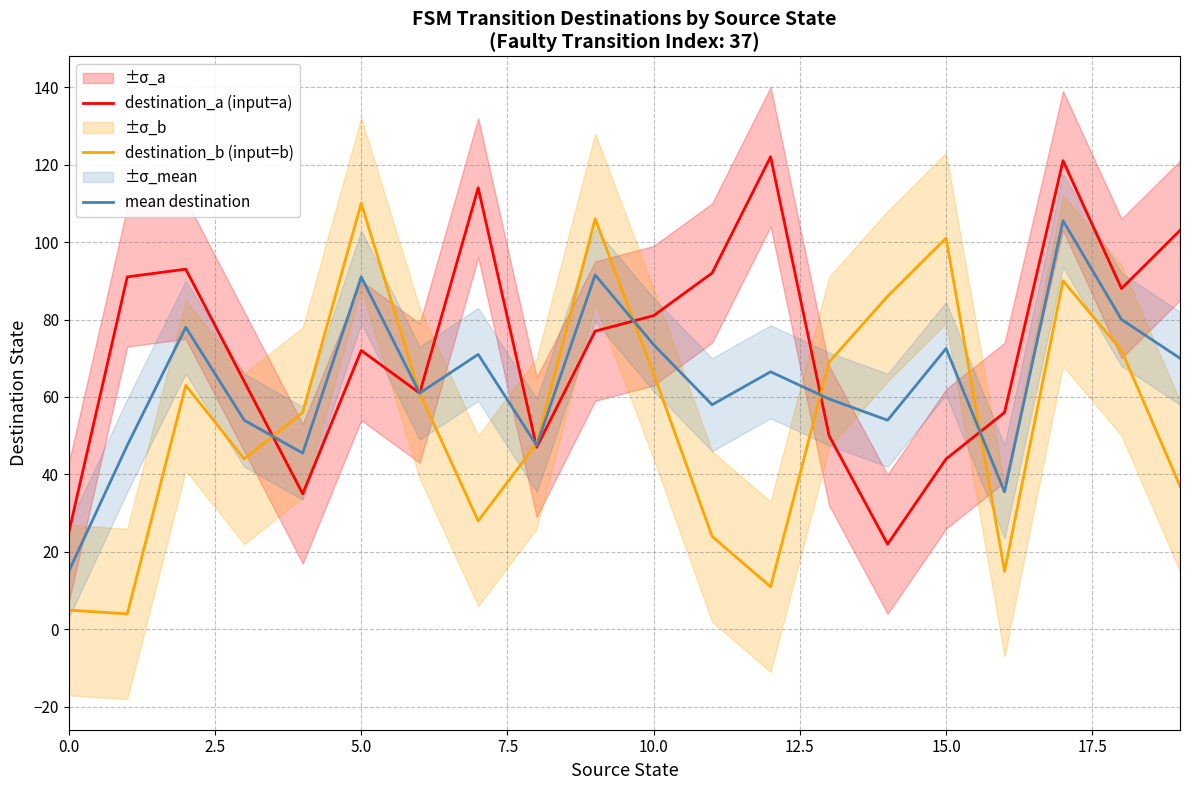

Which series changed the most between 0.0 and 17?

destination_a (input=a)